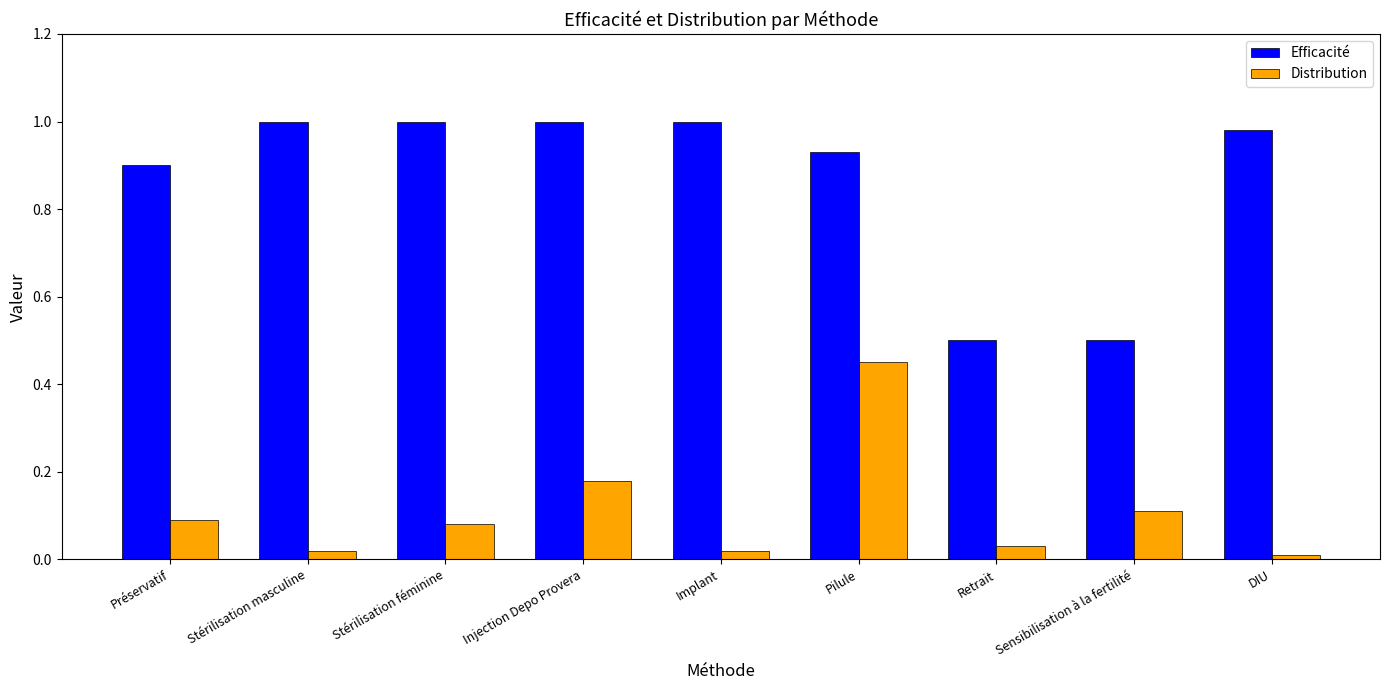

What are all the series names shown in the legend?

Efficacité, Distribution